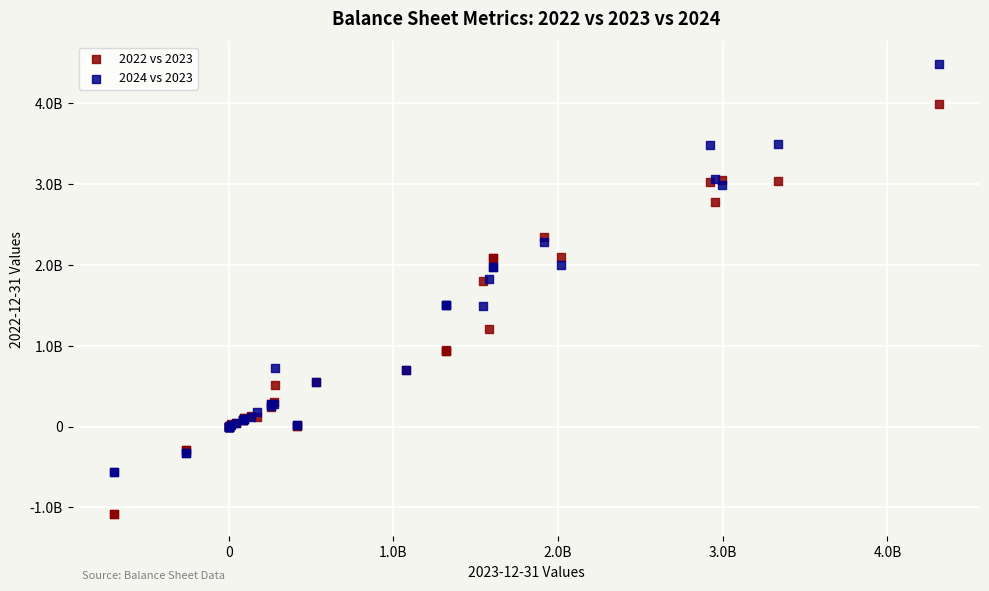

Which series contains the lowest Y value?

2022 vs 2023